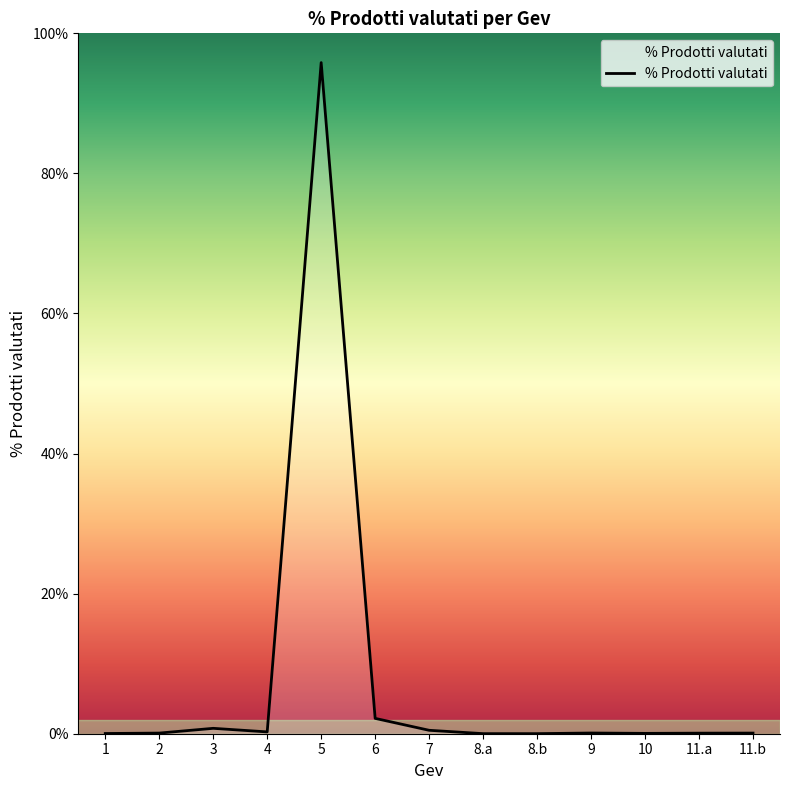

What is the change in value from 5 to 8.b?

-95.8